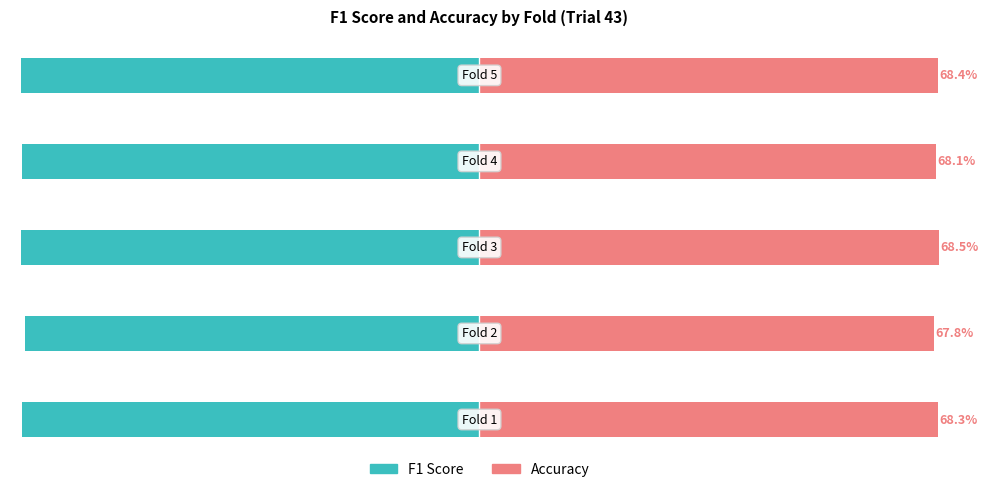

What is the greatest value displayed?

68.5